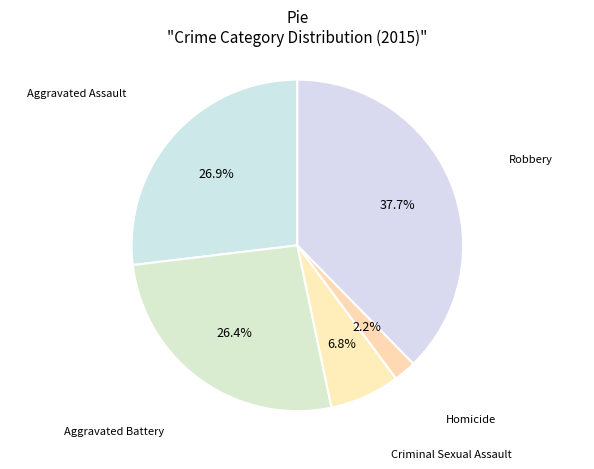

How many slices are in this pie chart?

5